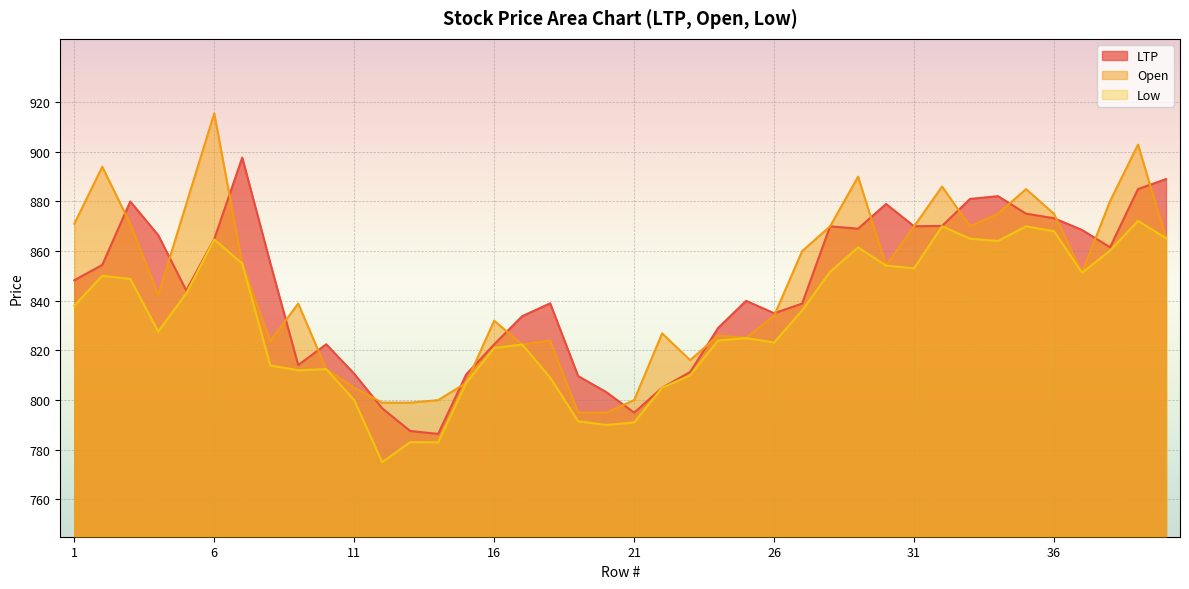

What is the value of the Low point at the 26th from the left?

823.2